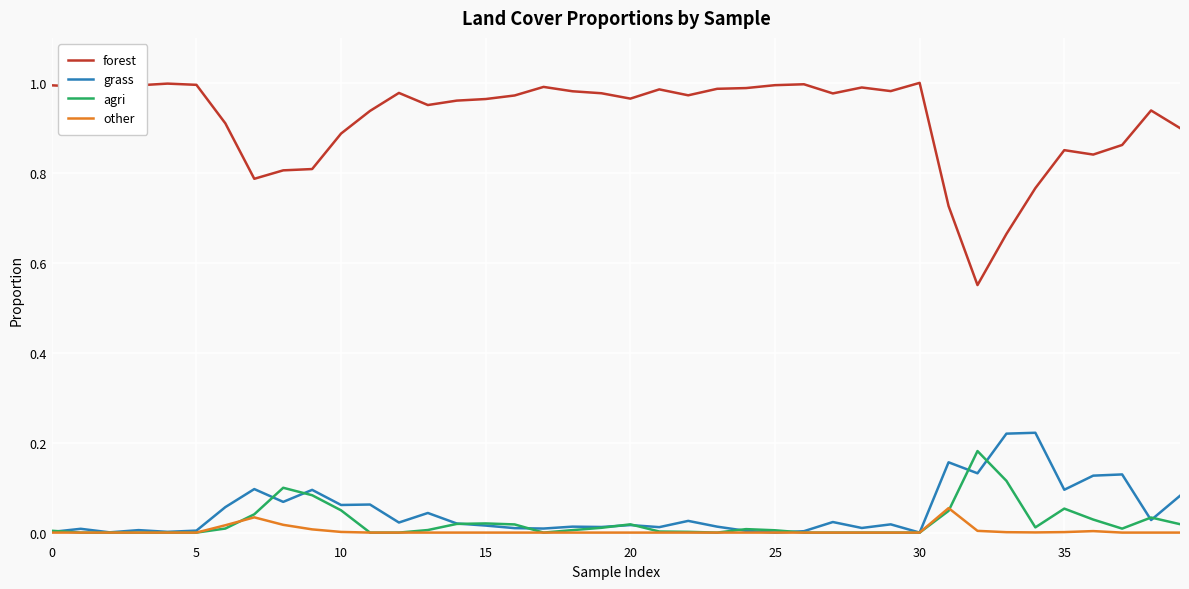

Which series has the largest total across all categories?

forest